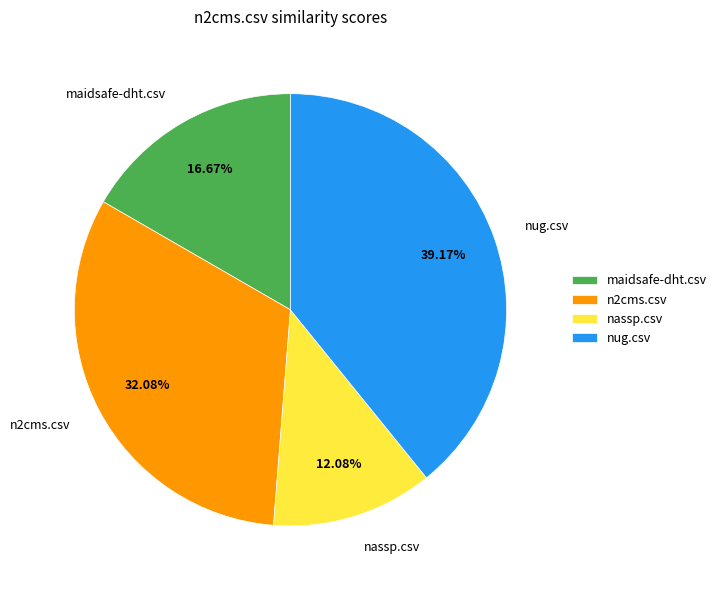

Combined, what portion of the pie is nassp.csv and n2cms.csv?

44.2%